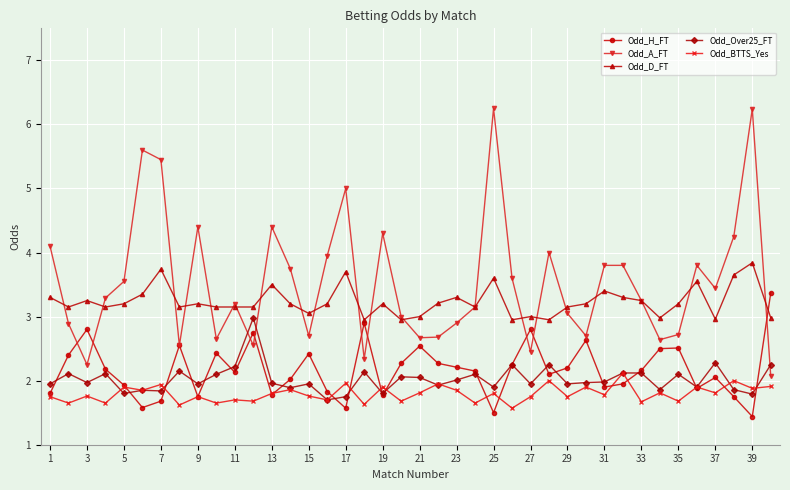

After their last crossing, which series has the higher values: Odd_A_FT or Odd_D_FT?

Odd_D_FT